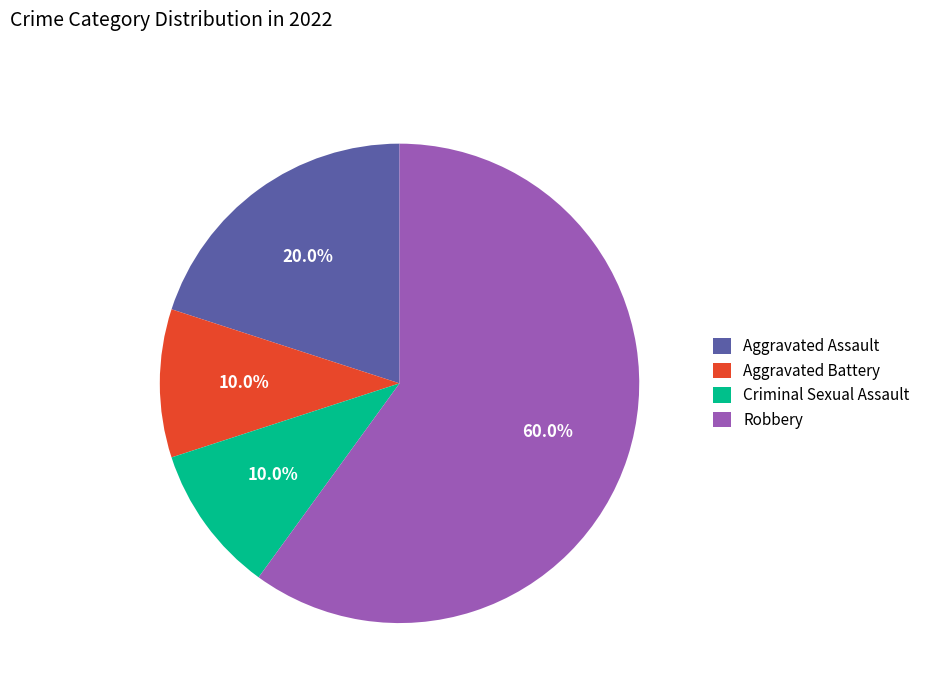

Approximately how many times larger is the value at Aggravated Assault compared to Robbery?

0.3